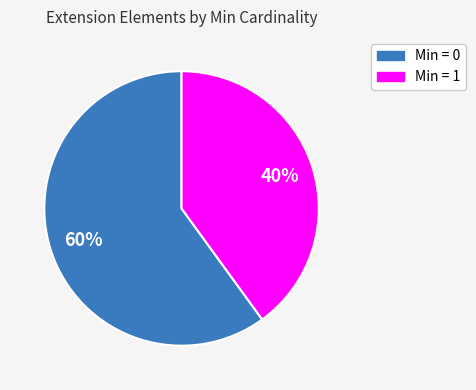

What is the largest slice in the pie chart?

Min = 0